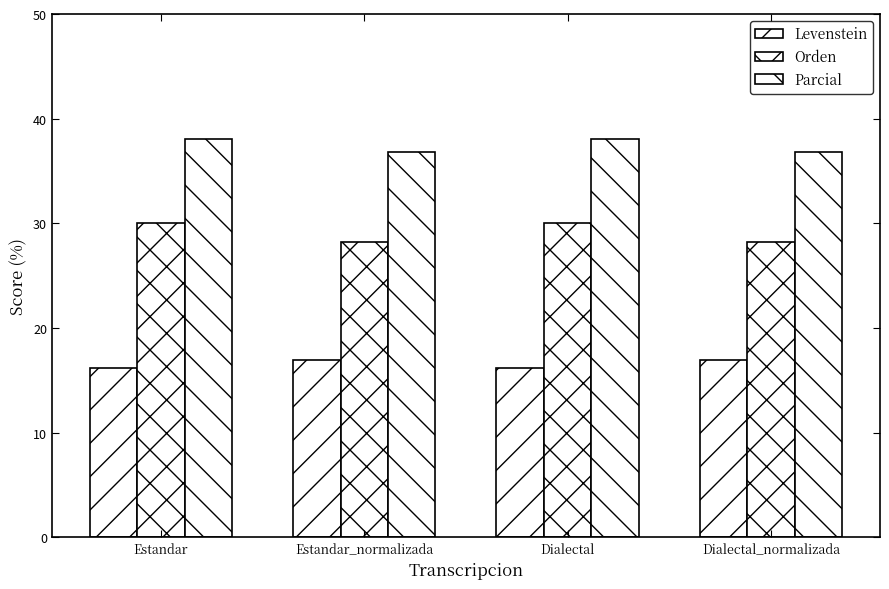

What is the sum of the Orden values at Dialectal_normalizada and Estandar?

58.2